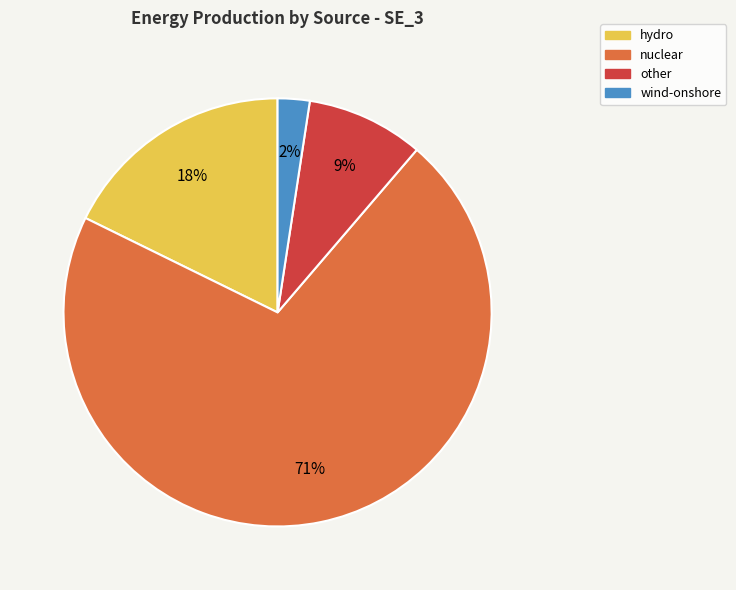

Do other and wind-onshore together represent more than half of the pie?

No